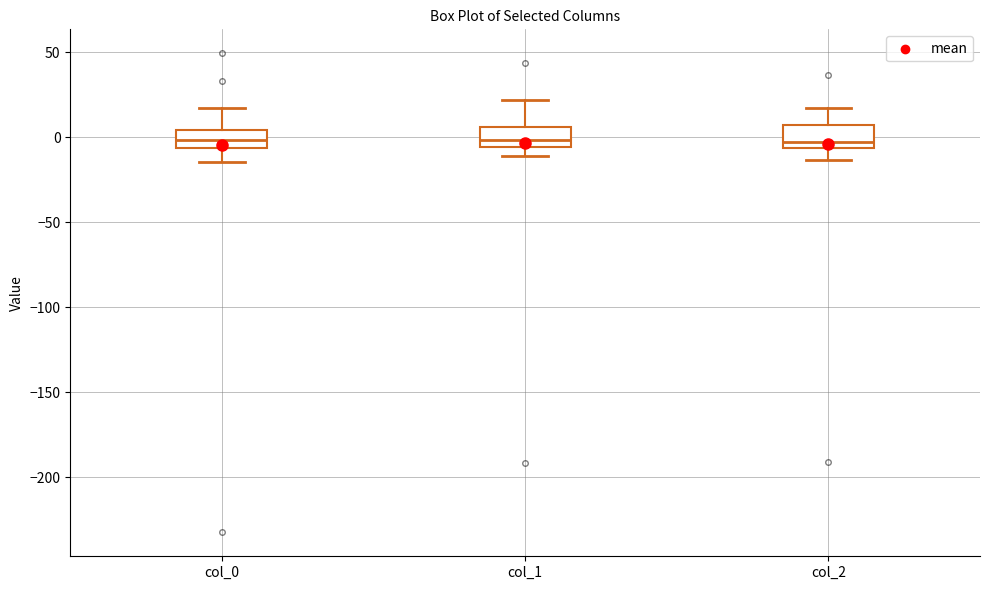

Where is the upper edge of the box for col_2 on the y-axis? The values are not printed on the chart, so give them approximately, as read against the axis.

5